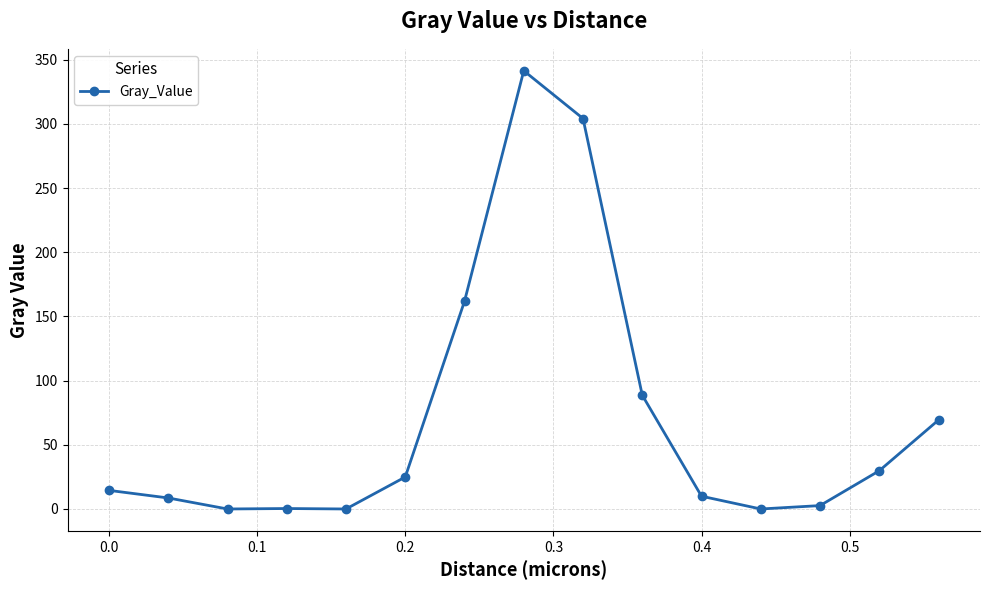

What is the maximum value shown in the chart?

341.5